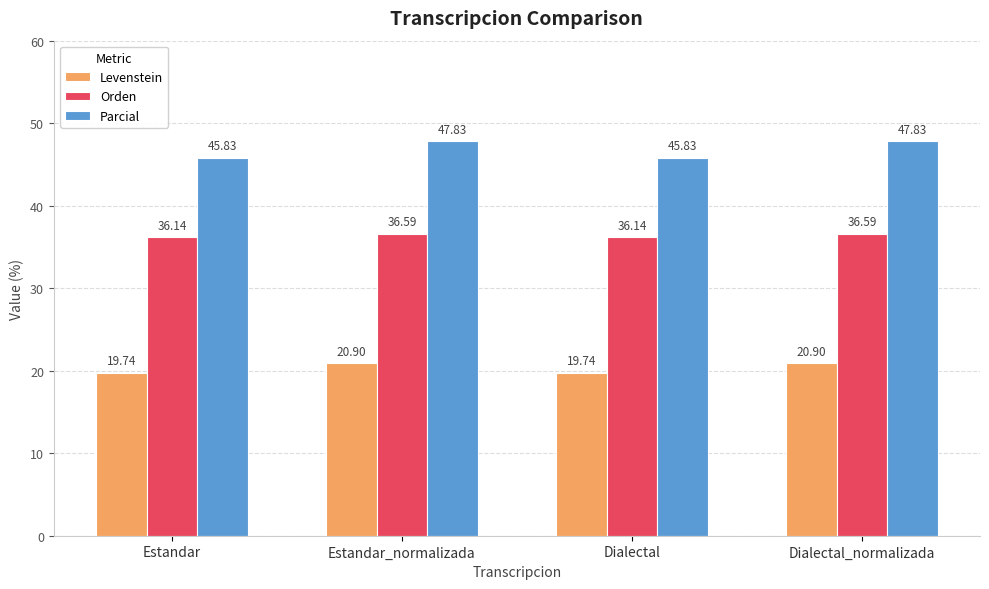

What is the average value of the Levenstein series?

20.3